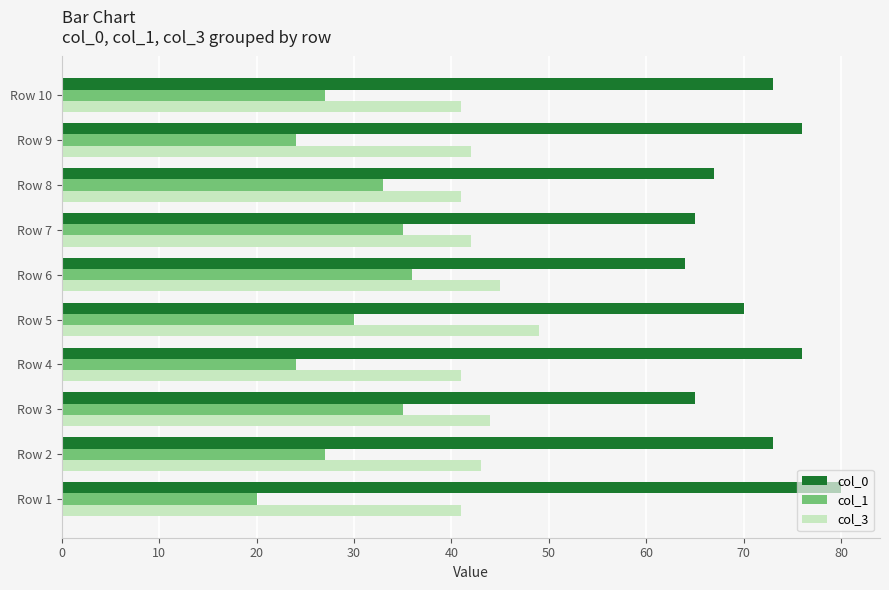

What is the difference between the maximum and second lowest values in the col_3 series?

8